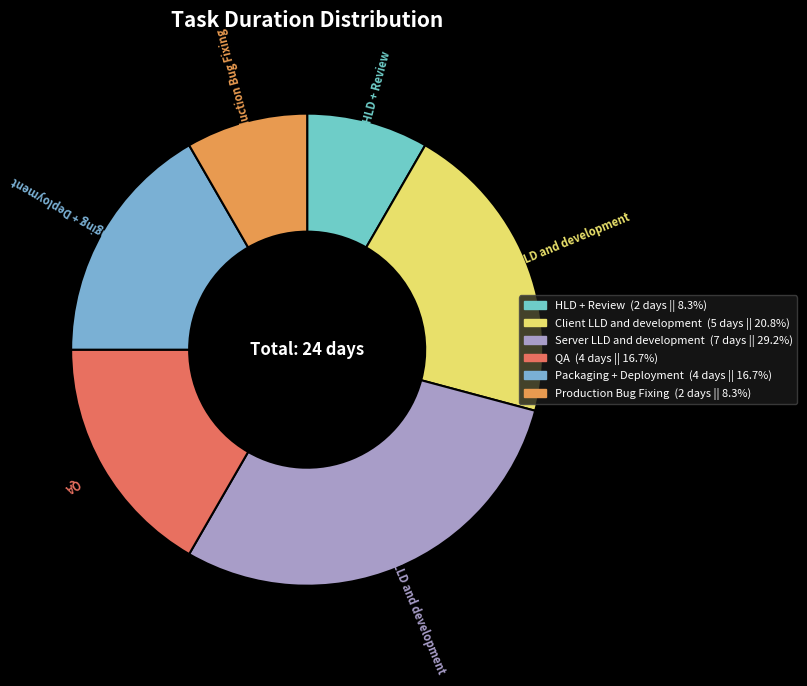

How many segments does this pie chart have?

6